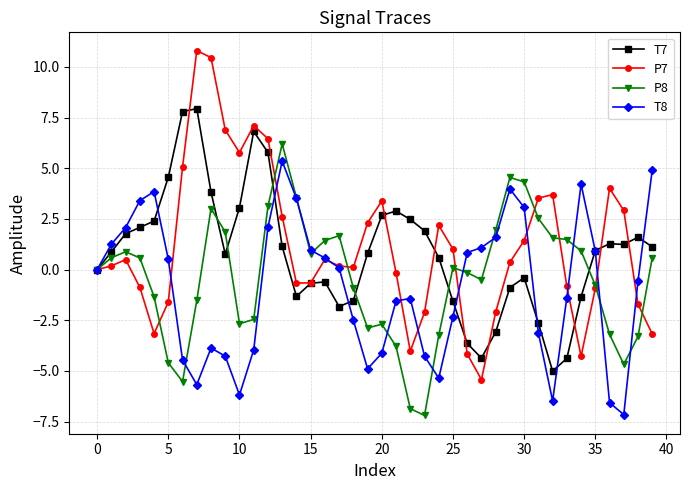

Which series has the largest range (max minus min)?

P7